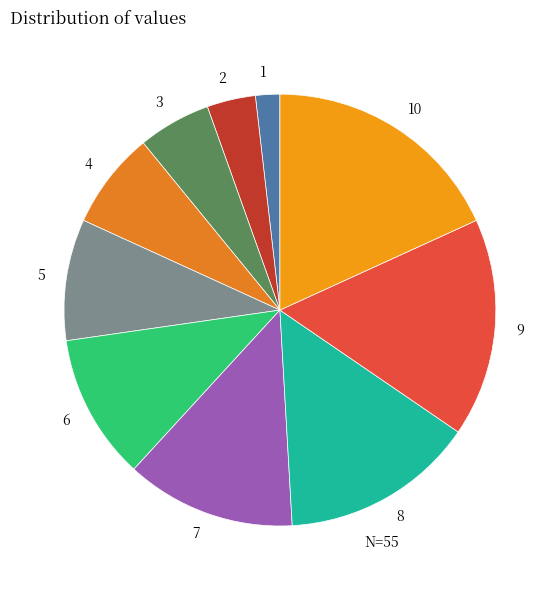

Combined, do 1 and 7 account for over 50%?

No